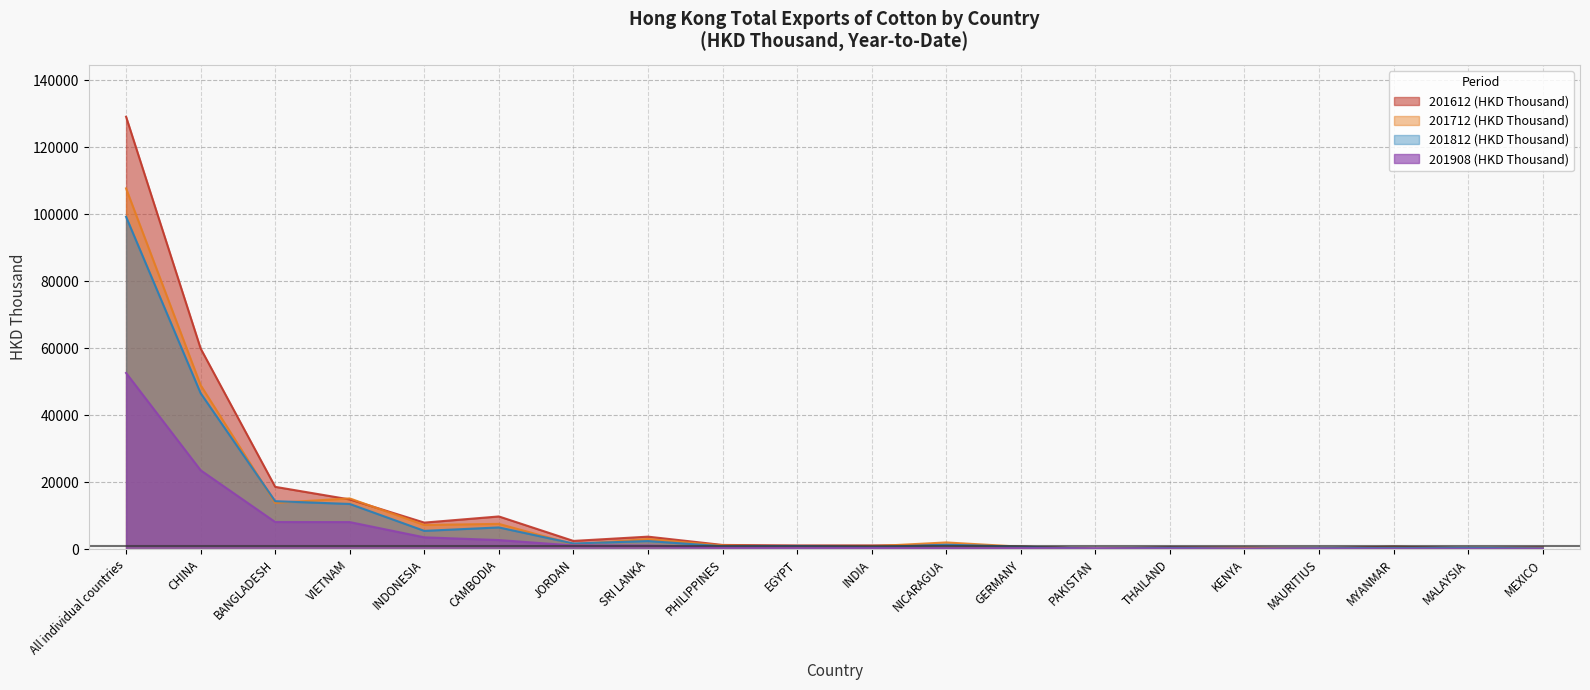

How many lines are shown in the chart?

4